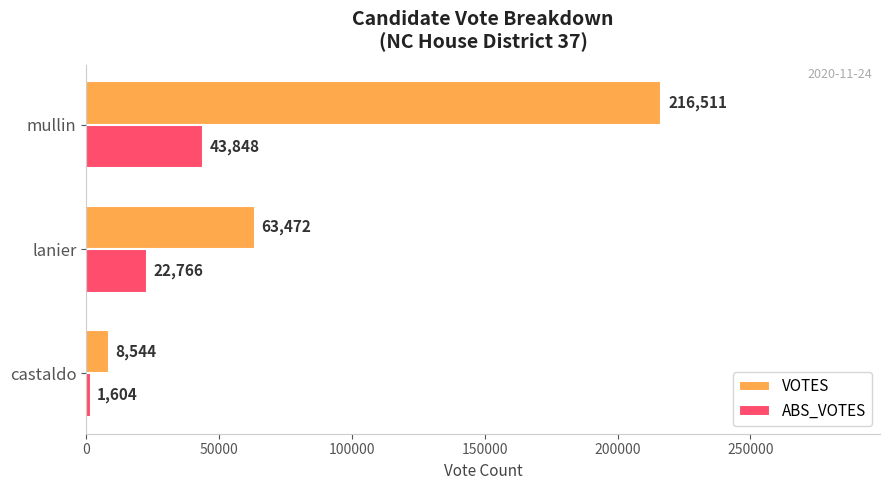

What is the greatest value displayed?

216511